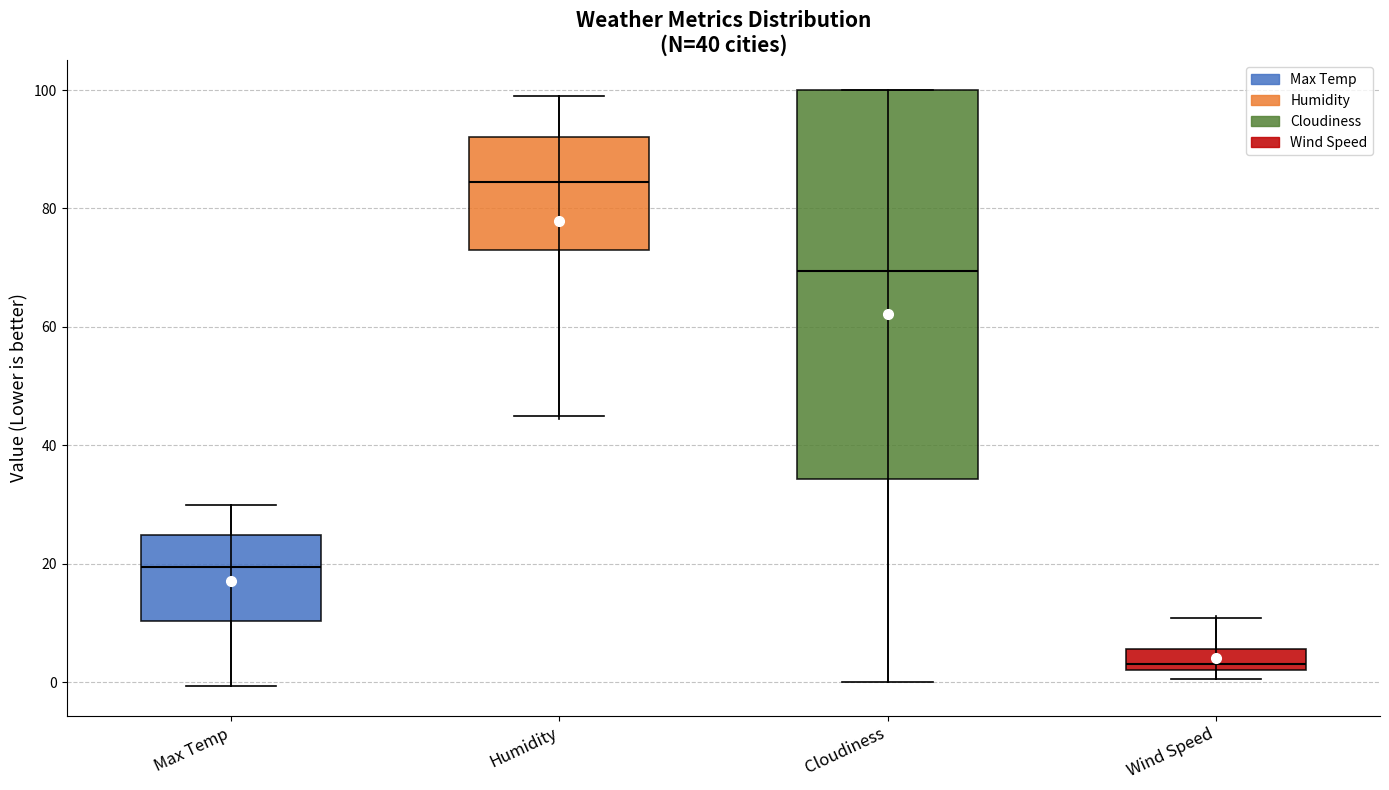

Which box's median line is the highest?

Humidity